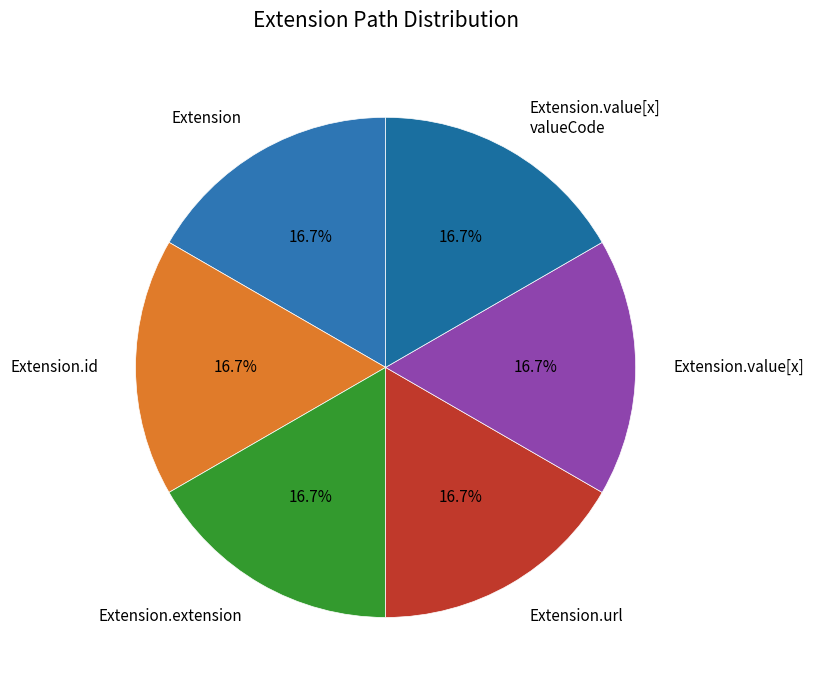

How many slices are in this pie chart?

6